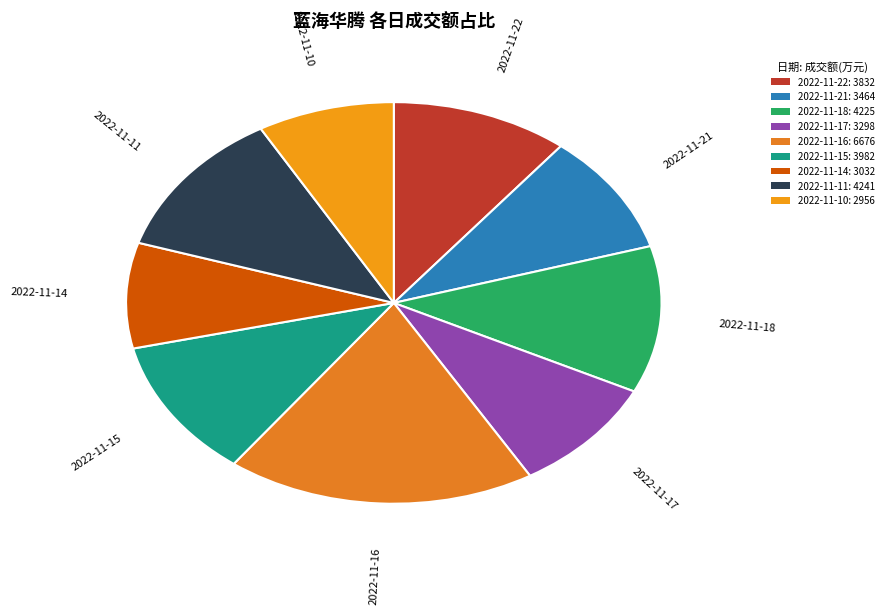

Is it true that 2022-11-10 is 8% of the pie?

True